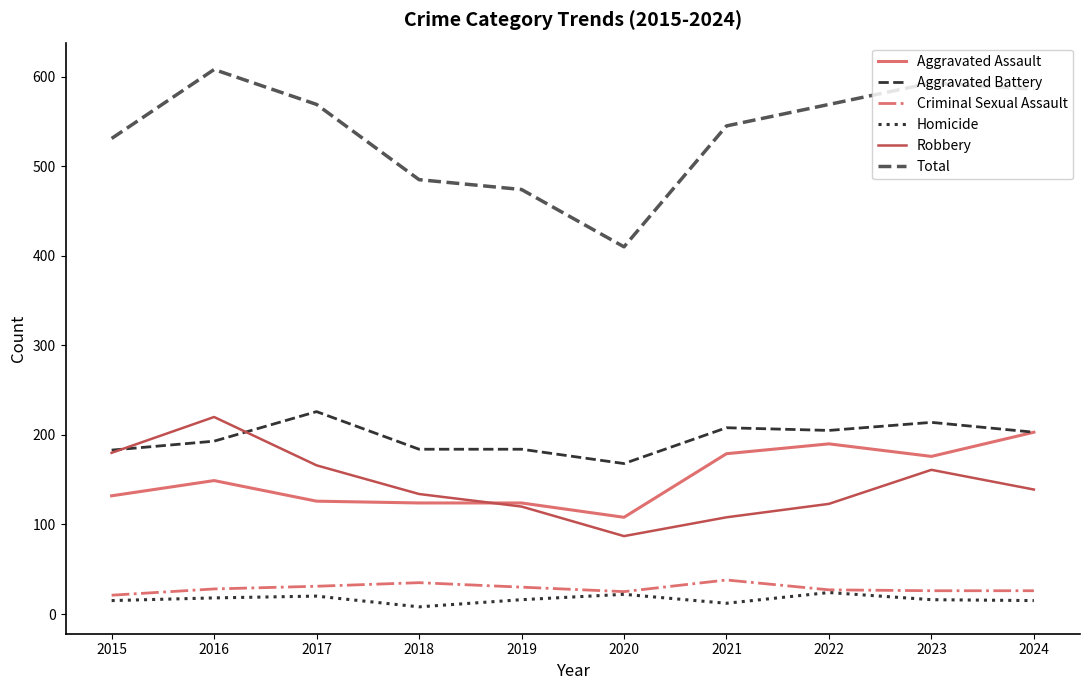

What are all the series names shown in the legend?

Aggravated Assault, Aggravated Battery, Criminal Sexual Assault, Homicide, Robbery, Total